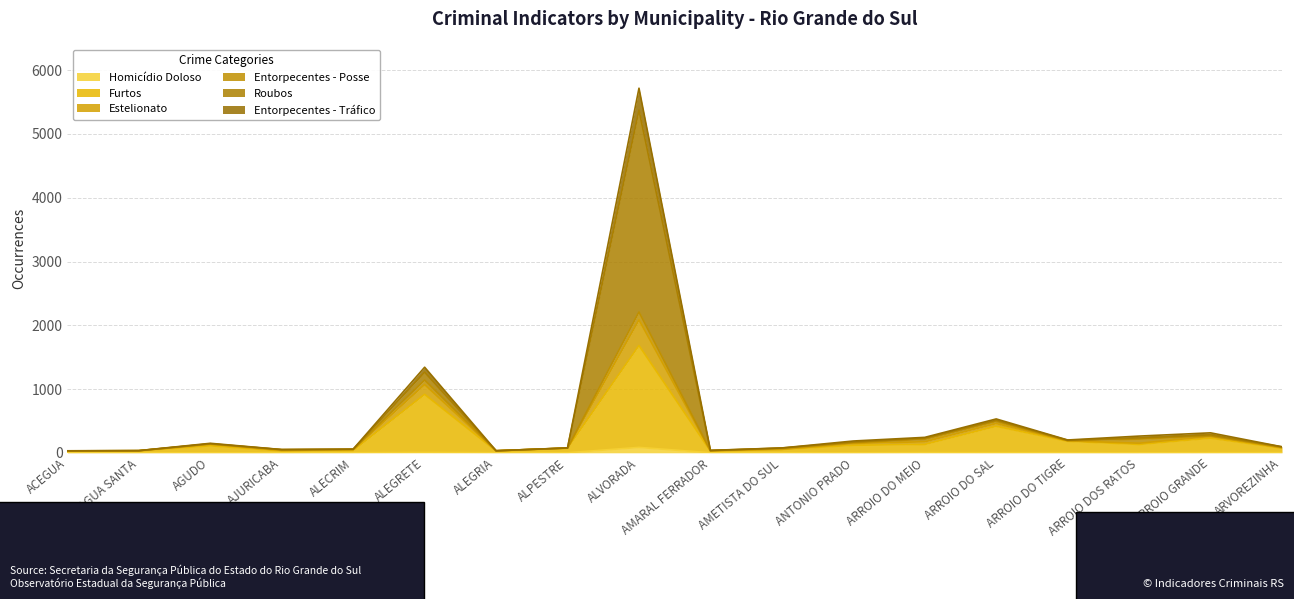

What is the value of the Furtos point at the 8th from the left?

72